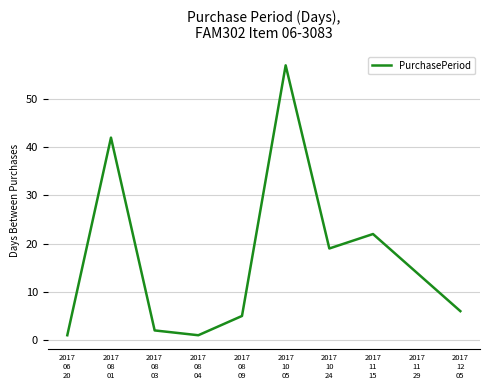

What is the difference between the maximum and minimum values?

56